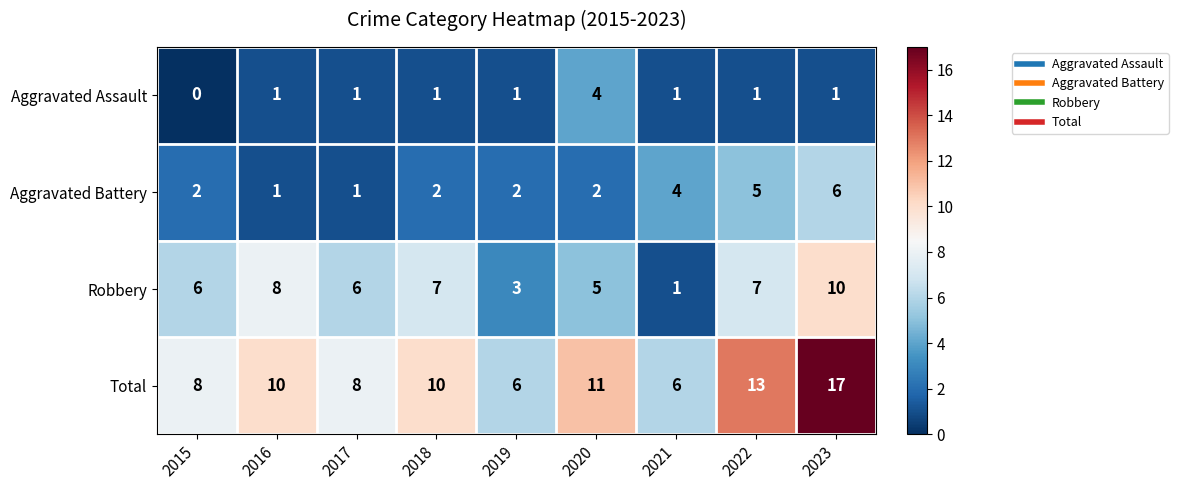

What is the difference between the highest and lowest values at 2022?

12